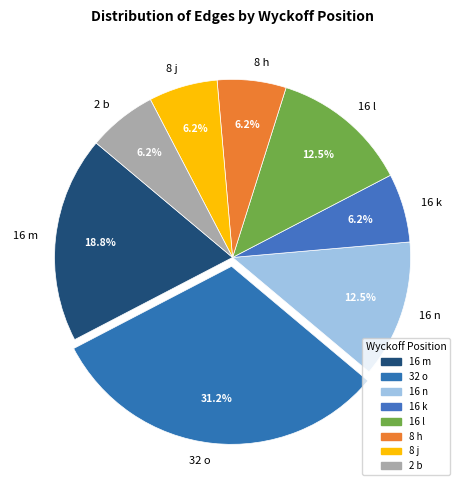

Which slice is the largest?

32 o